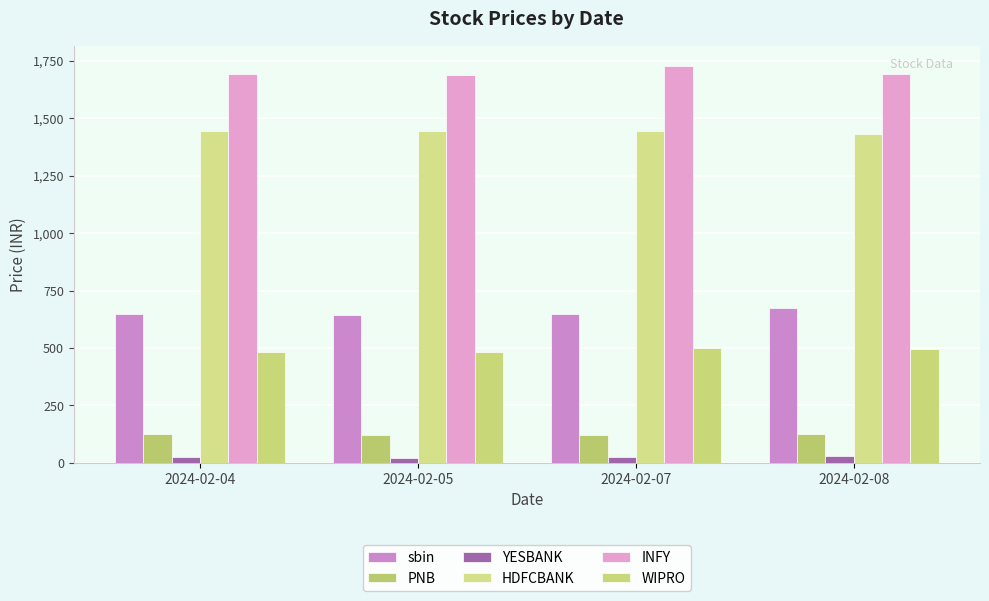

Reading left to right, list all the values displayed in this chart.

sbin: 2024-02-04=649.6	2024-02-05=643.0	2024-02-07=650.2	2024-02-08=675.2
PNB: 2024-02-04=125.4	2024-02-05=121.7	2024-02-07=121.9	2024-02-08=123.9
YESBANK: 2024-02-04=23.7	2024-02-05=22.8	2024-02-07=25.4	2024-02-08=29.8
HDFCBANK: 2024-02-04=1446.2	2024-02-05=1444.8	2024-02-07=1444.1	2024-02-08=1430.0
INFY: 2024-02-04=1693.3	2024-02-05=1687.2	2024-02-07=1729.5	2024-02-08=1693.8
WIPRO: 2024-02-04=483.1	2024-02-05=482.4	2024-02-07=499.6	2024-02-08=495.2